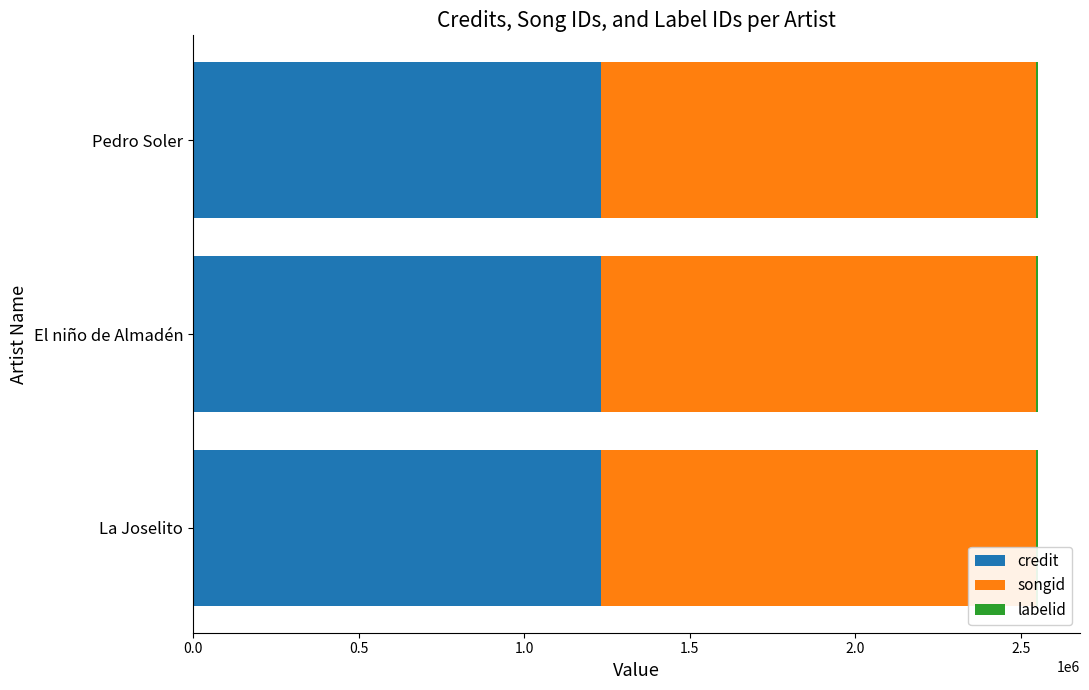

What is the sum of all credit values?

3698040